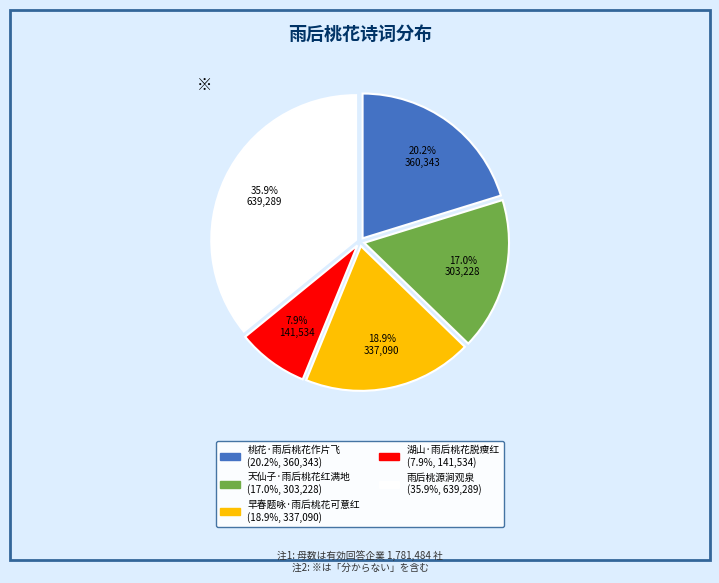

To the nearest percent, what is the difference between the 桃花·雨后桃花作片飞 and 雨后桃源涧观泉 slice percentages?

16%